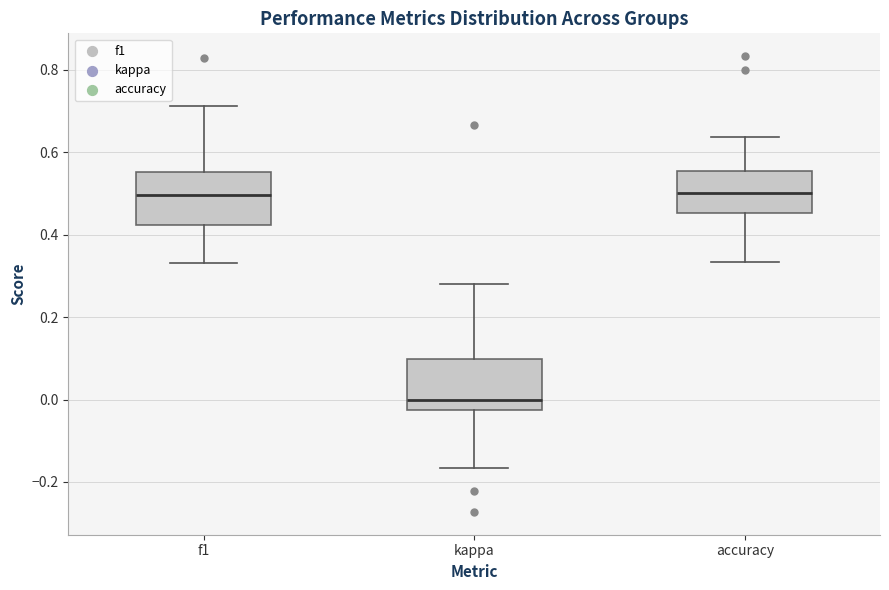

Reading left to right, transcribe this box plot: for each box, give where its median line is, the range the box spans, and where its two whiskers end, as read against the y-axis. The values are not printed on the chart, so give them approximately, as read against the axis.

f1: median 0.50, box 0.42 to 0.56, whiskers 0.34 to 0.72
kappa: median 0.00, box -0.02 to 0.10, whiskers -0.16 to 0.28
accuracy: median 0.50, box 0.46 to 0.56, whiskers 0.34 to 0.64